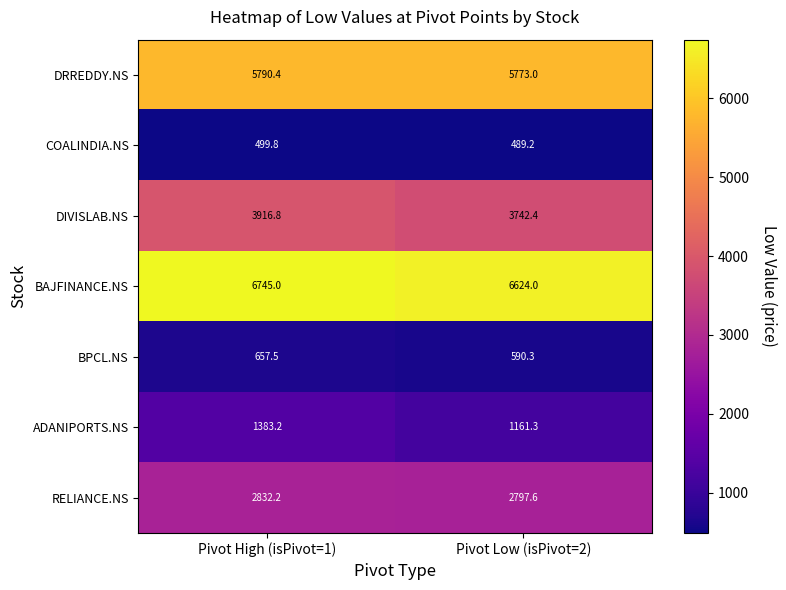

Rank the series by their maximum value, from lowest to highest.

COALINDIA.NS, BPCL.NS, ADANIPORTS.NS, RELIANCE.NS, DIVISLAB.NS, DRREDDY.NS, BAJFINANCE.NS